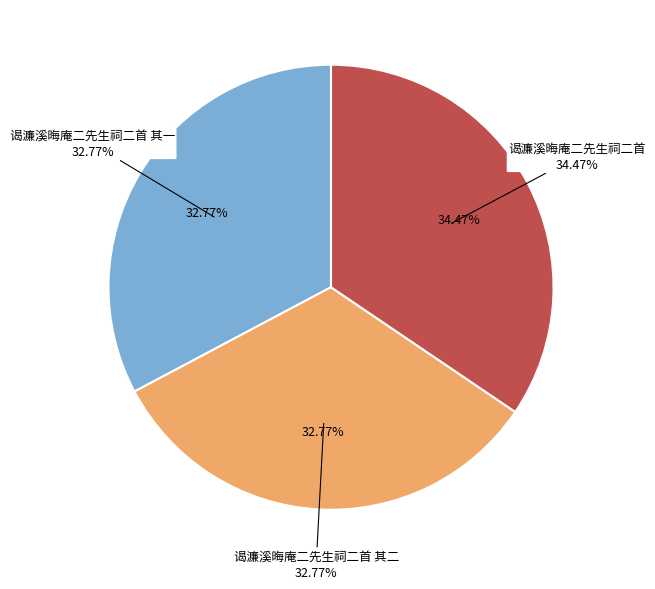

Is the sum of 谒濂溪晦庵二先生祠二首 其二 and 谒濂溪晦庵二先生祠二首 其一 greater than half?

Yes